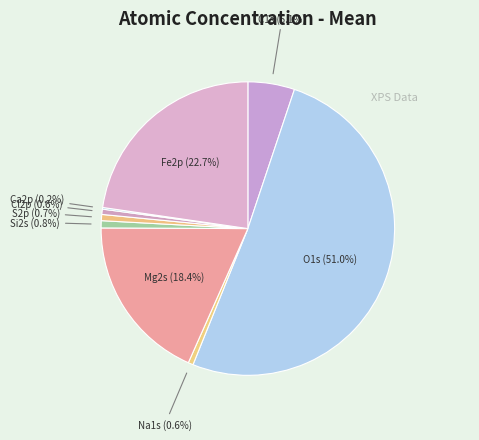

Is the sum of O1s and Si2s greater than half?

Yes